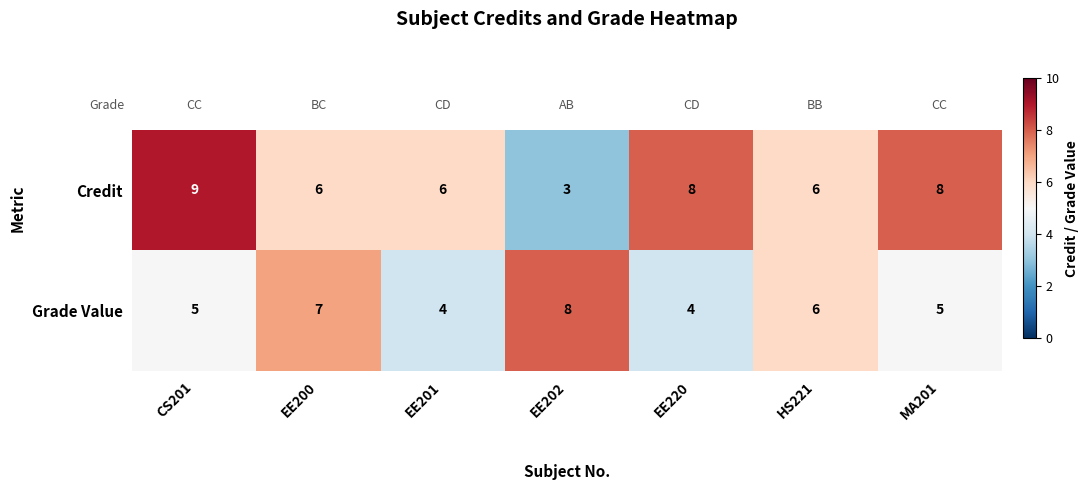

Which series has the widest spread of values?

Credit